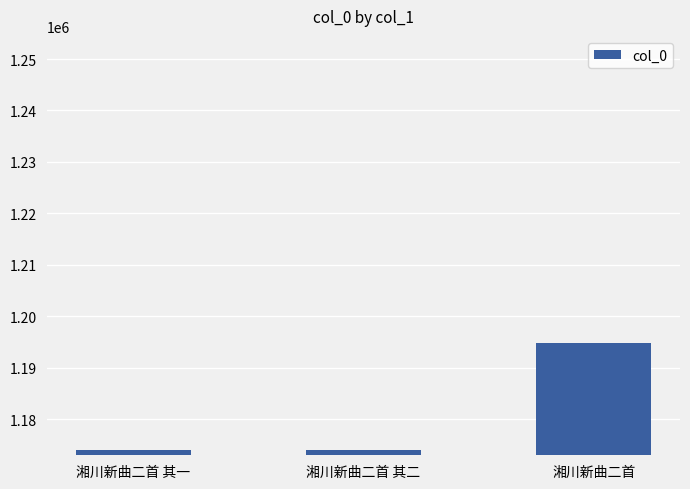

What is the label of the 1st bar from the right?

湘川新曲二首